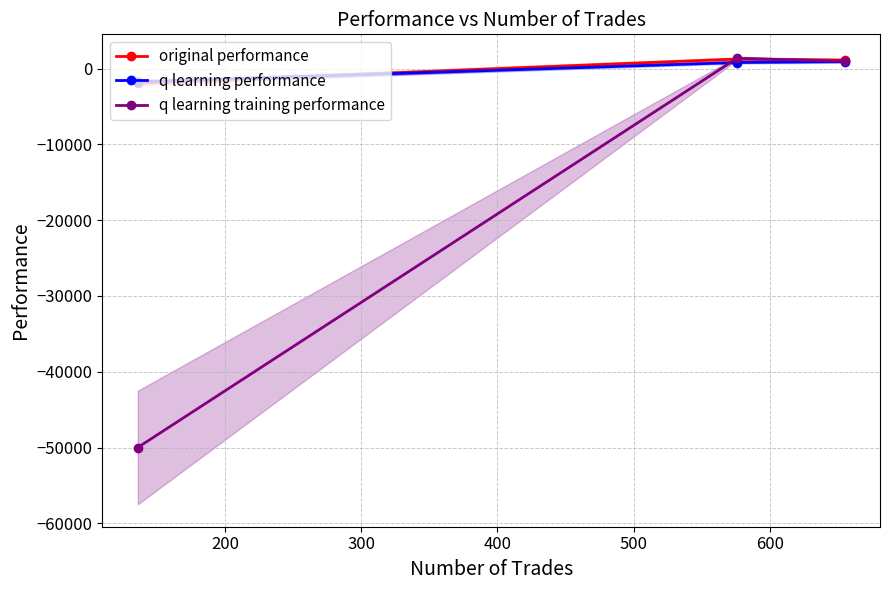

What is the approximate value of original performance at 200?

1267.1